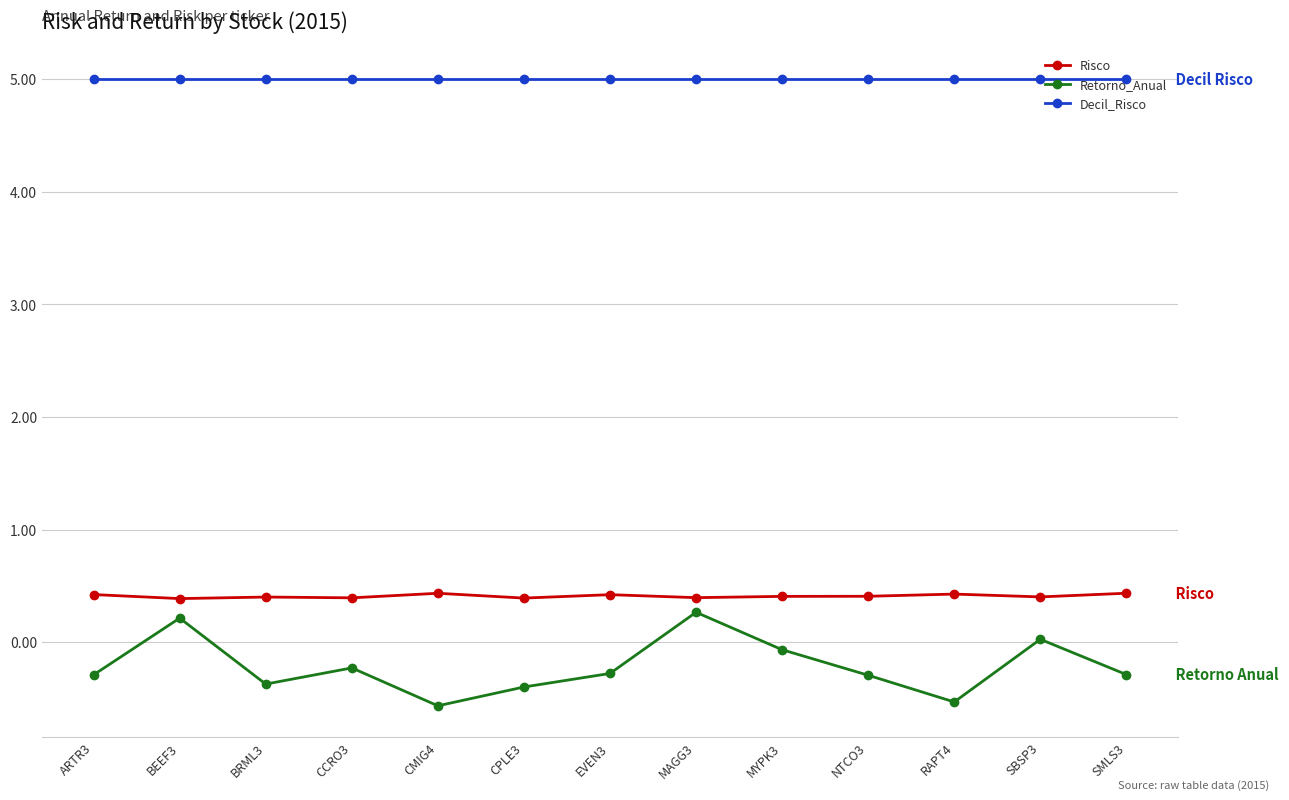

What is the sum of all Retorno_Anual values?

-2.8